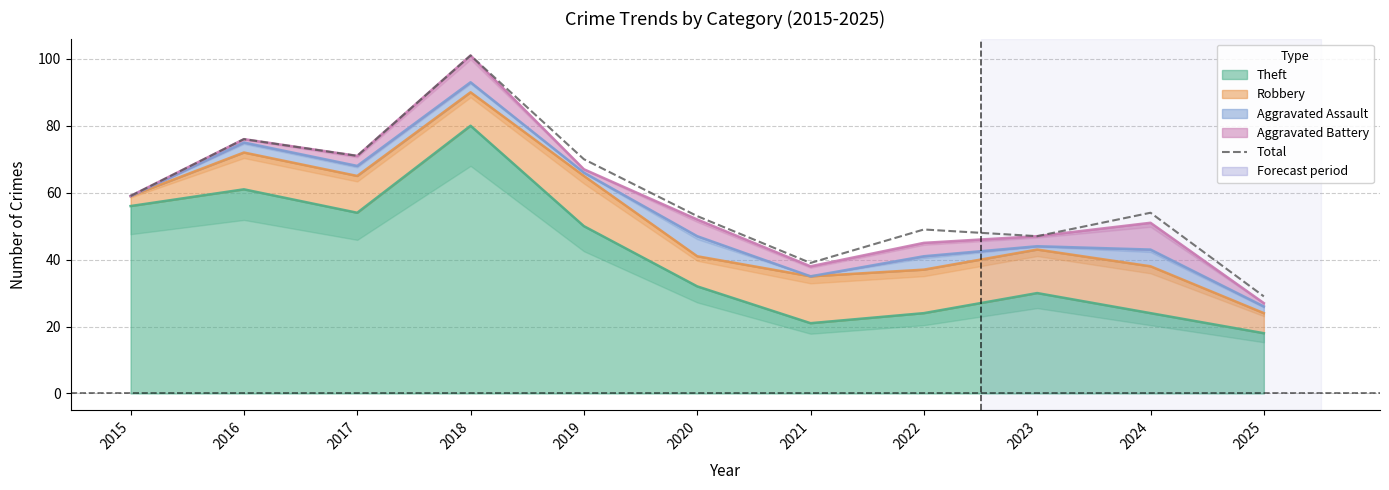

What is the ratio of the value at 2023 to the value at 2017?

0.7